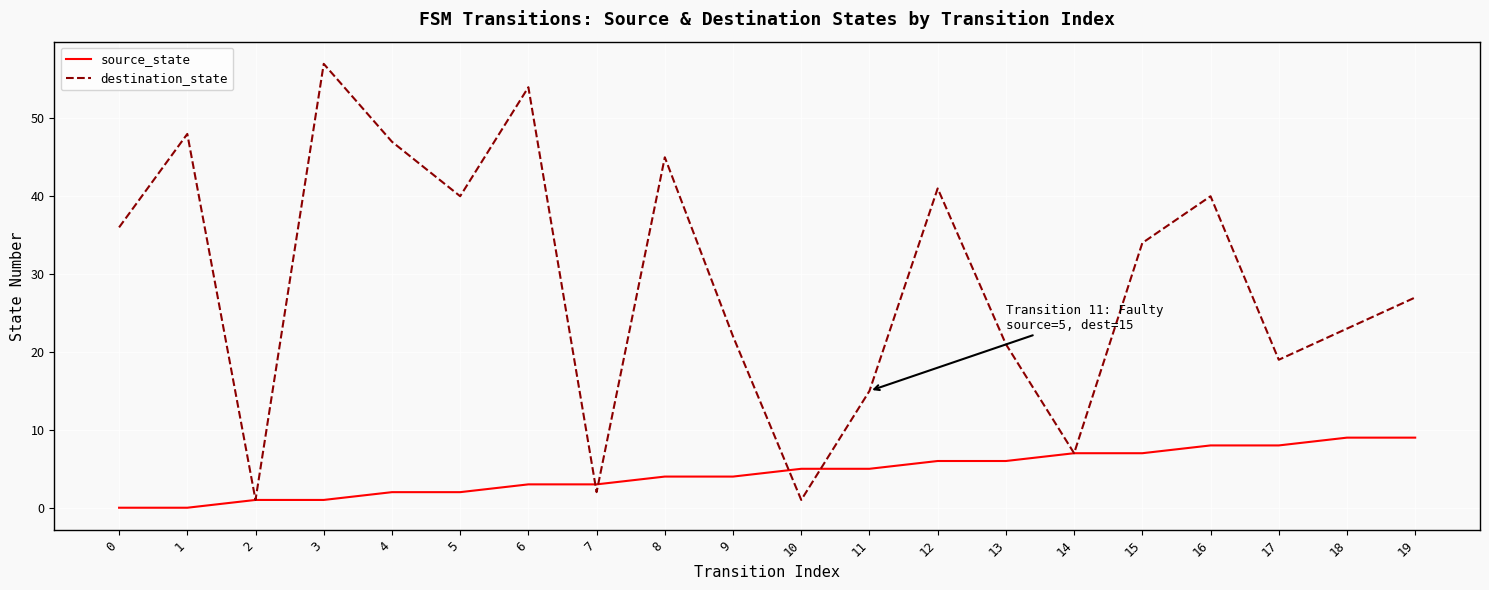

Is the value of destination_state at 12 greater than the value of source_state at 11?

Yes